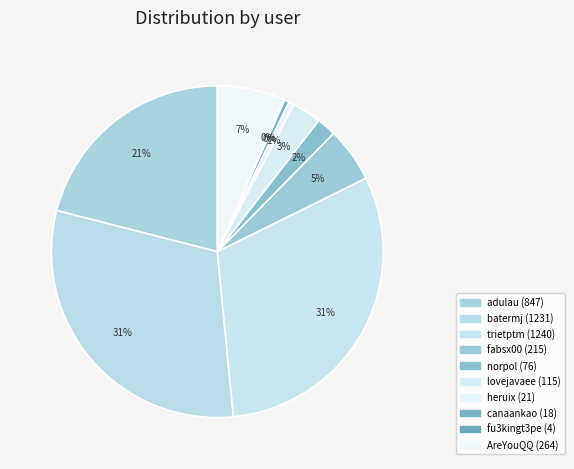

To the nearest percent, what portion does batermj represent?

31%